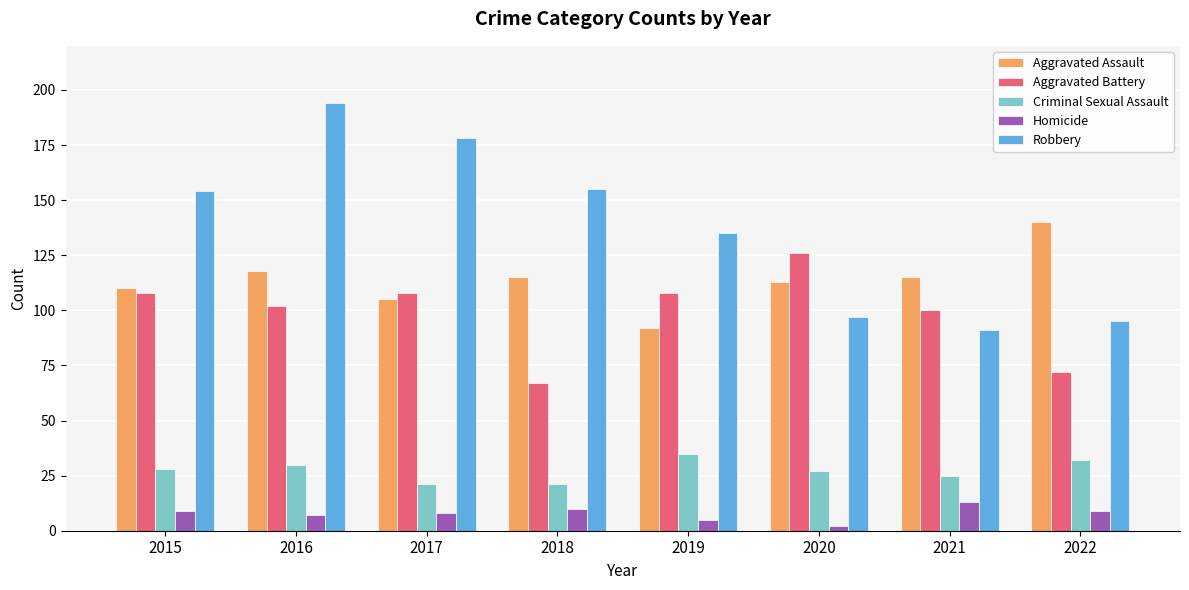

What value does the Aggravated Battery series have at 2022?

72